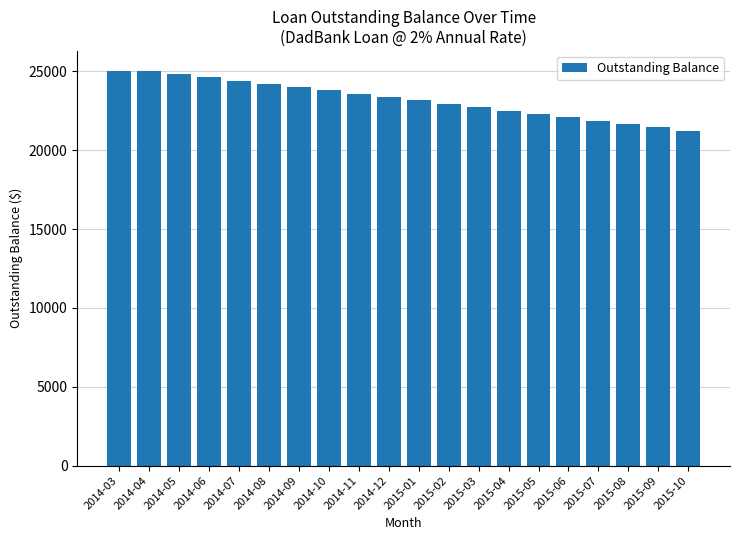

What is the sum of the values at 2015-04 and 2014-06?

47140.8